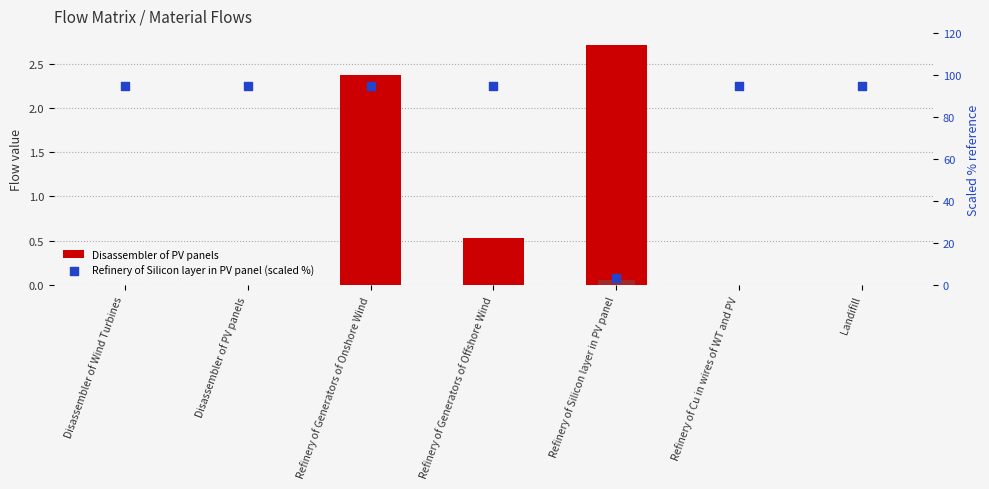

Is the value of Disassembler of PV panels at Disassembler of Wind Turbines greater than the value of Refinery of Cu in wires of WT and PV at Landifill?

No